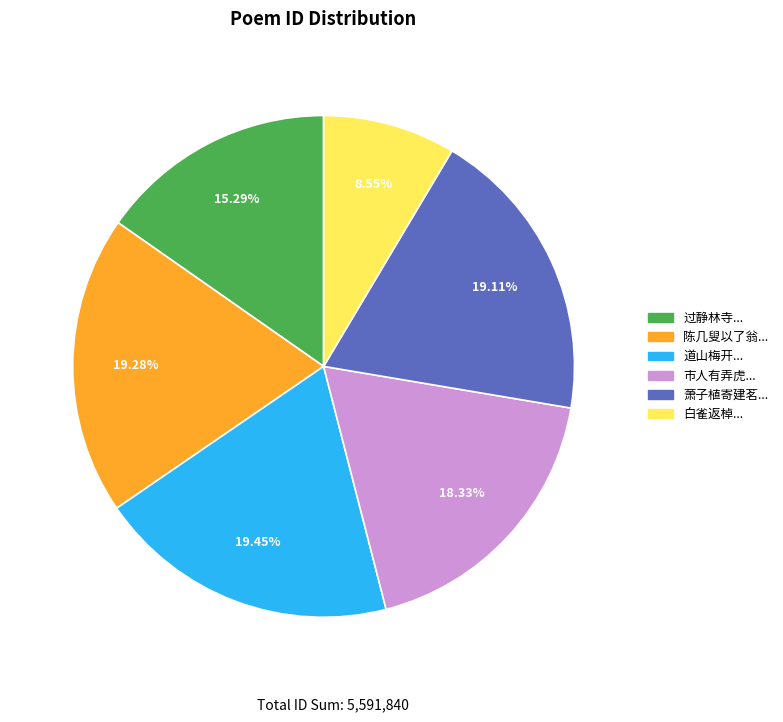

Does any single category account for the majority?

No